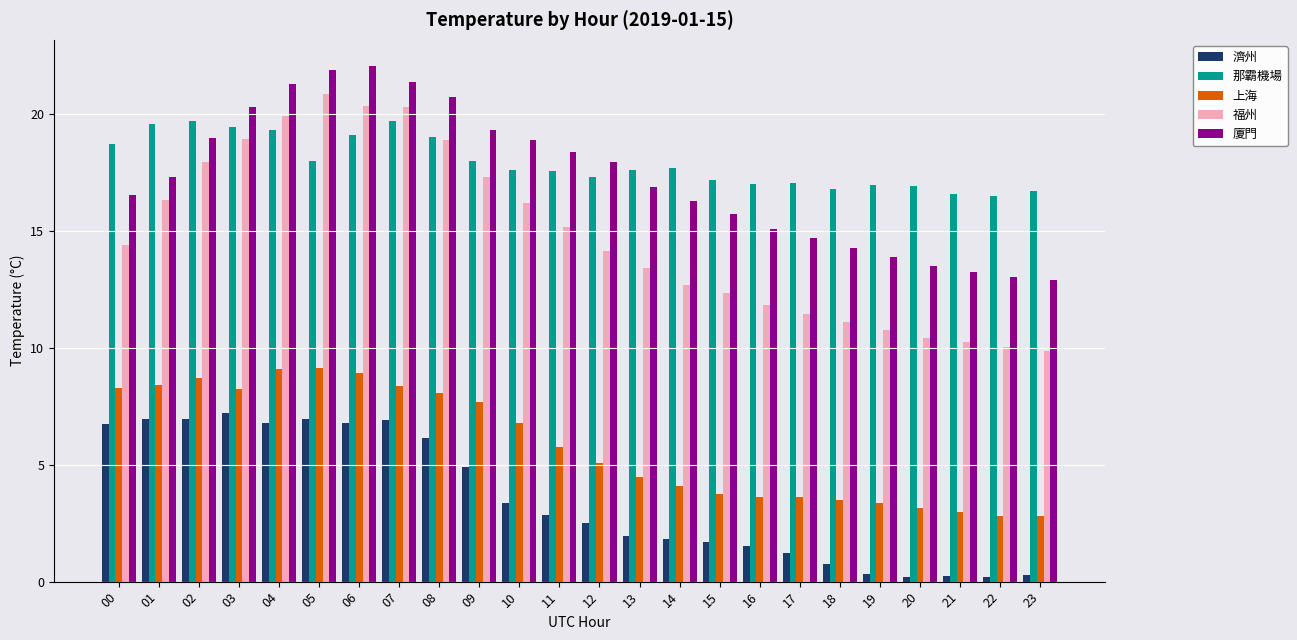

Does the chart contain any negative values?

No